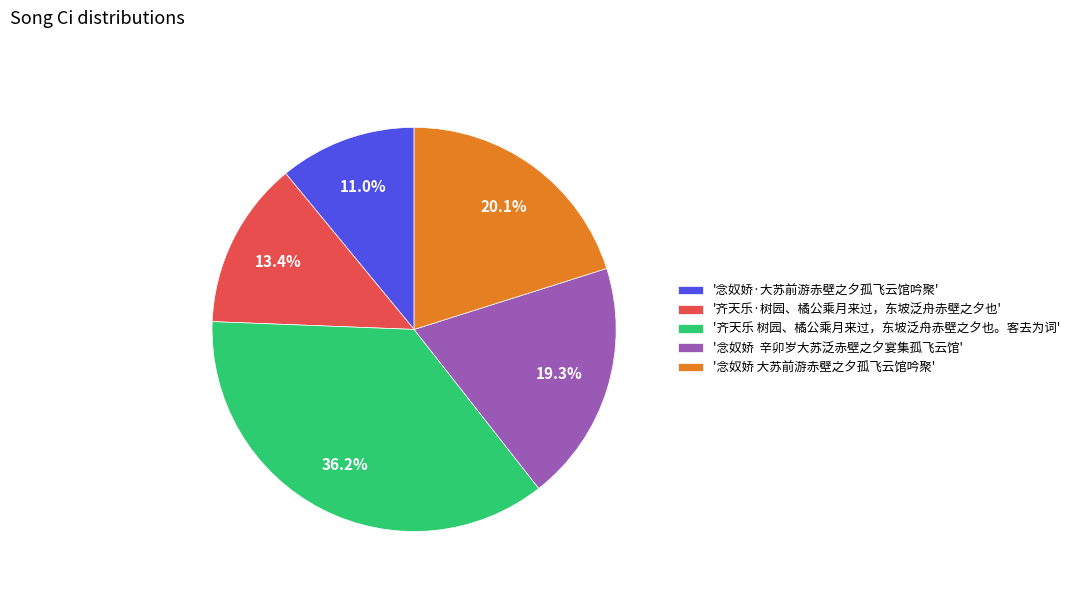

Does '念奴娇 大苏前游赤壁之夕孤飞云馆吟聚' account for over 50% of the chart?

No